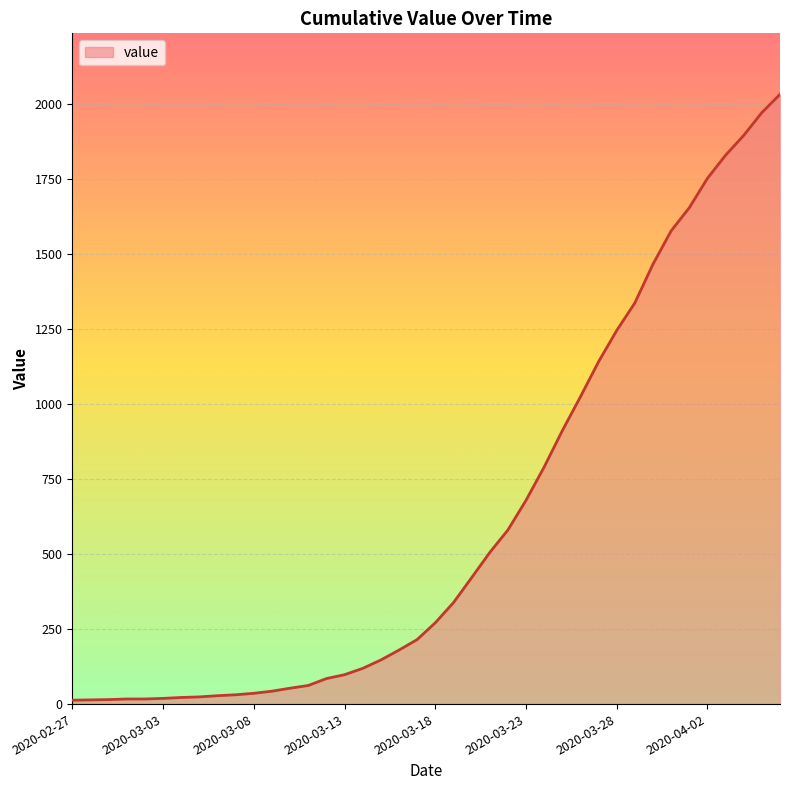

What is the difference between the maximum and minimum values?

2019